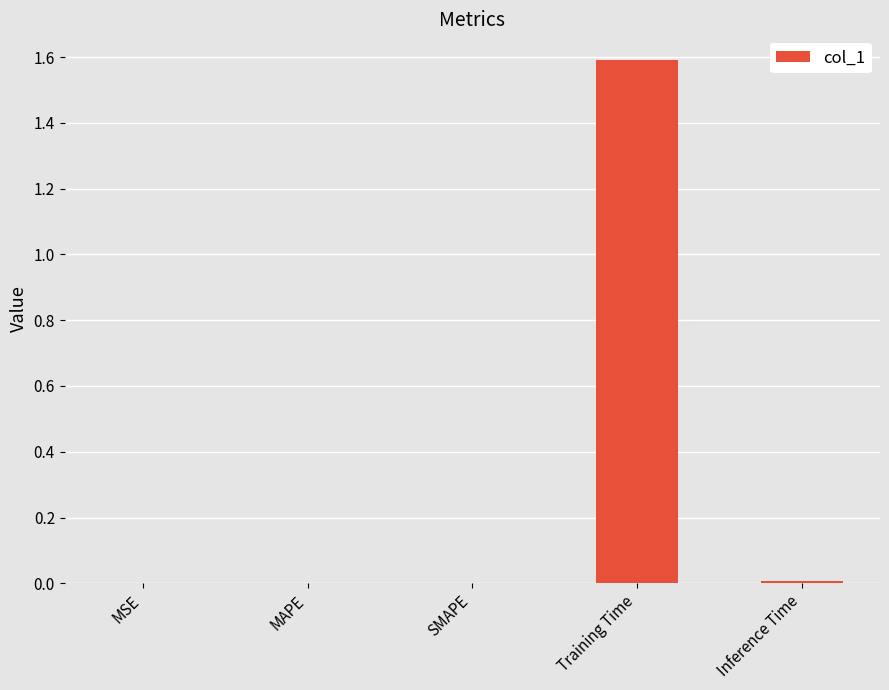

The value at MSE is 0.0. True or false?

True